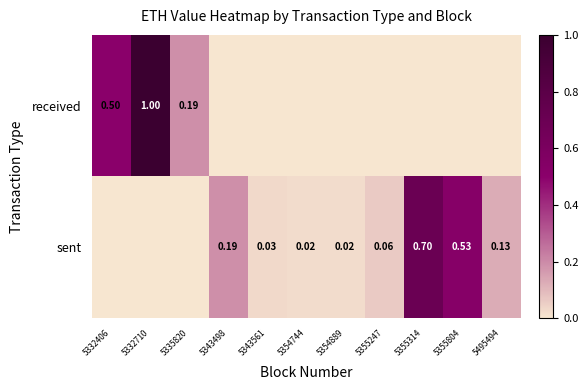

Between 5335820 and 5355804, which is larger?

5335820